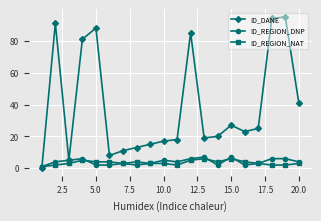

Which series has the widest spread of values?

ID_DANE